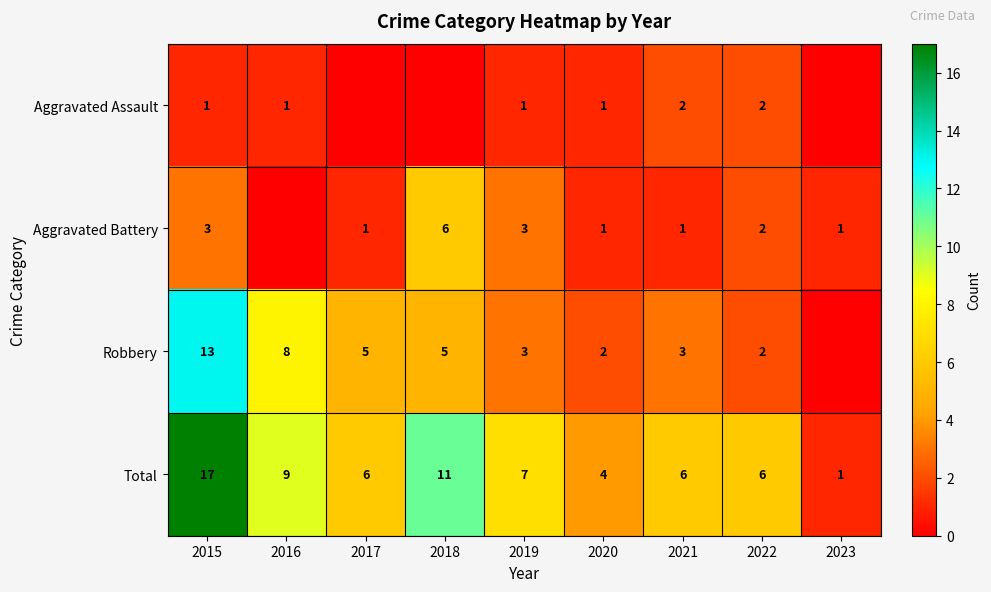

Which series changed the most between 2020 and 2022?

Total